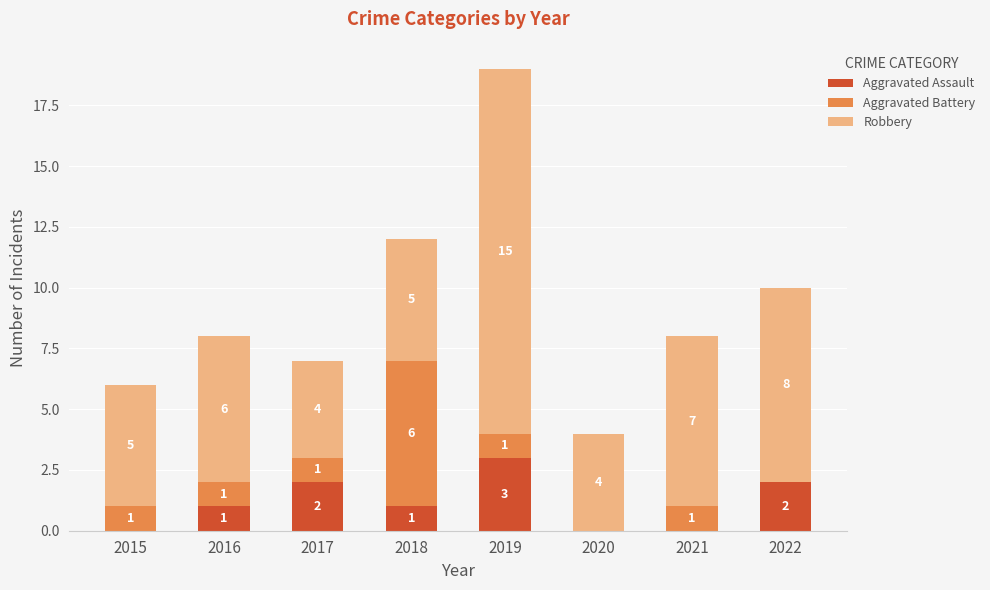

How many categories are shown in the chart?

8